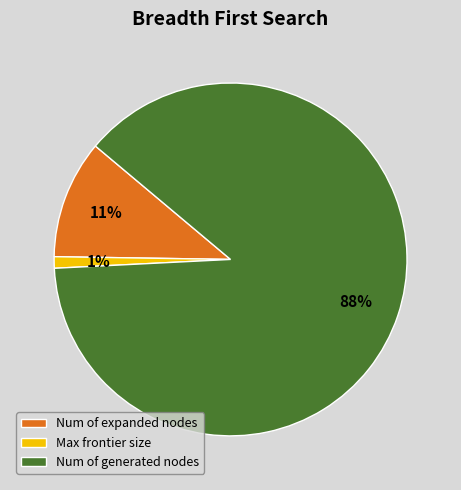

Is Num of generated nodes the majority of the pie?

Yes